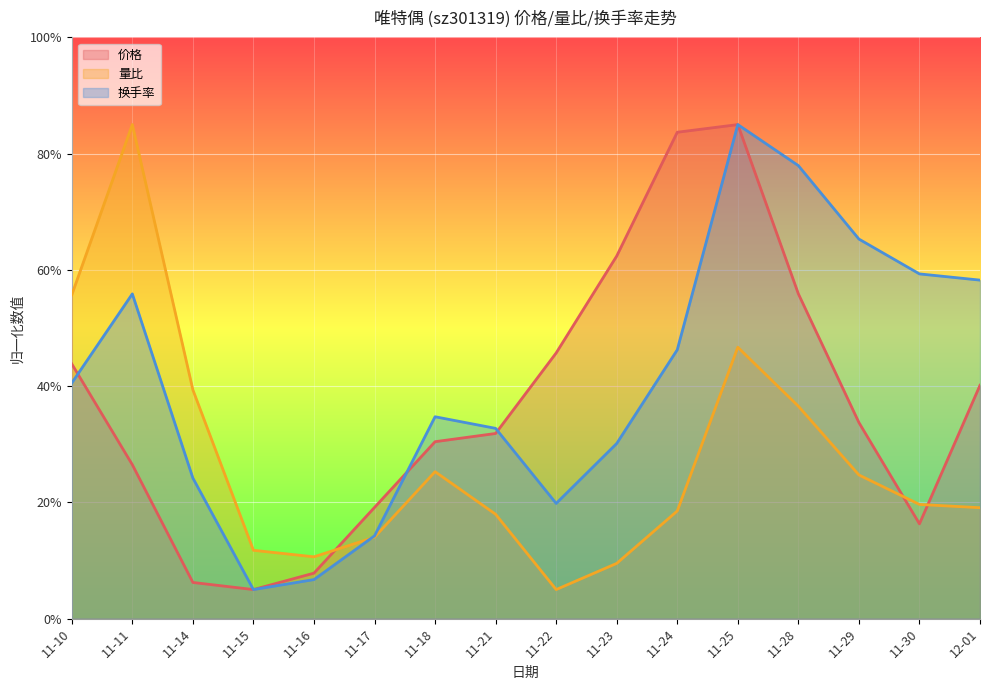

What is the minimum value shown in the chart?

5.0